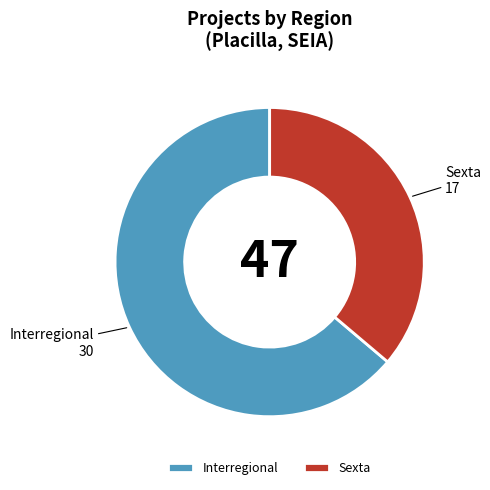

Combined, do Interregional and Sexta account for over 50%?

Yes